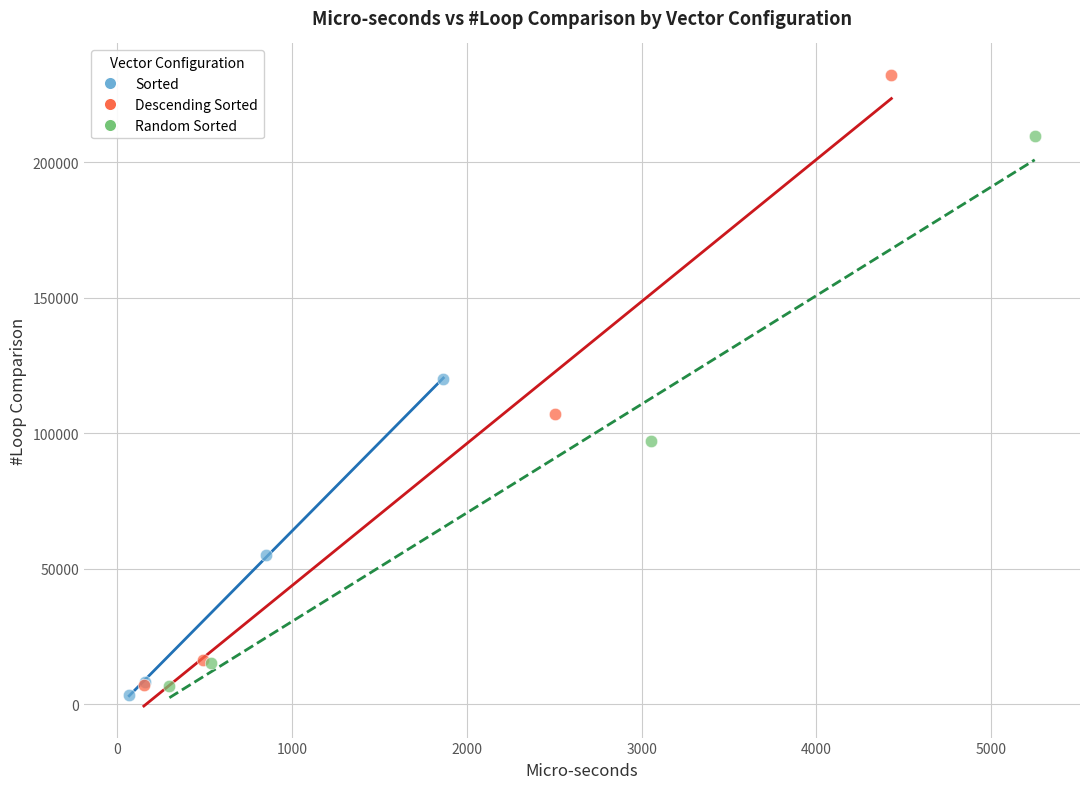

Which series contains the highest Y value?

Descending Sorted